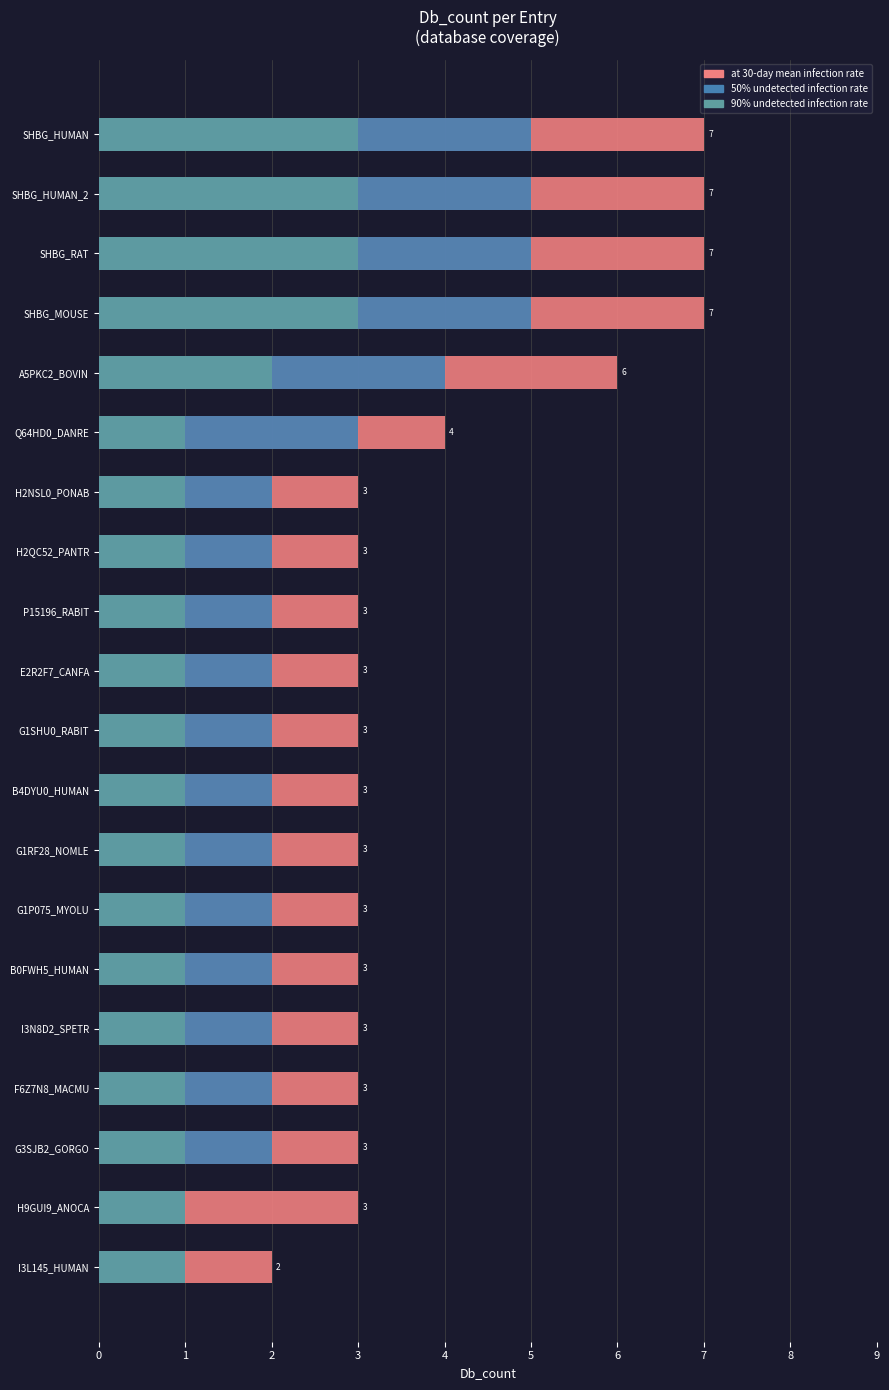

The at 30-day mean infection rate series shows 3 at G1SHU0_RABIT. True or false?

True